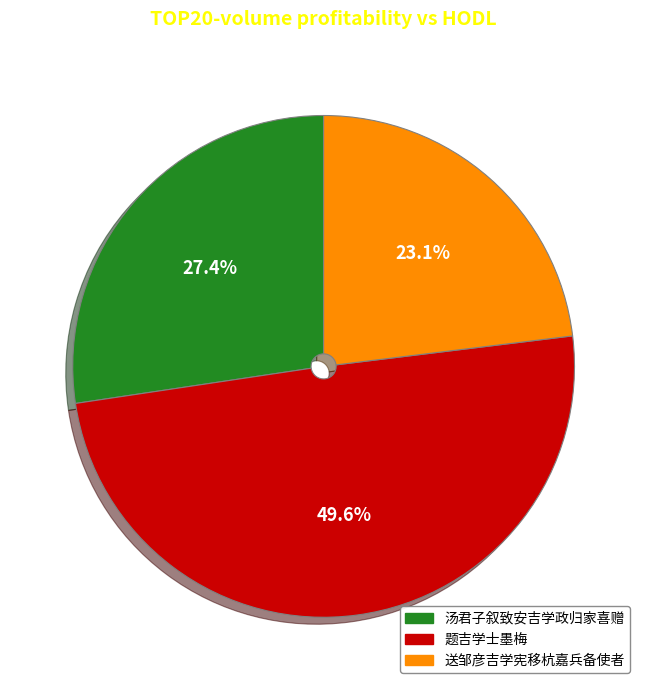

Between 题吉学士墨梅 and 汤君子叙致安吉学政归家喜赠, which is larger?

题吉学士墨梅